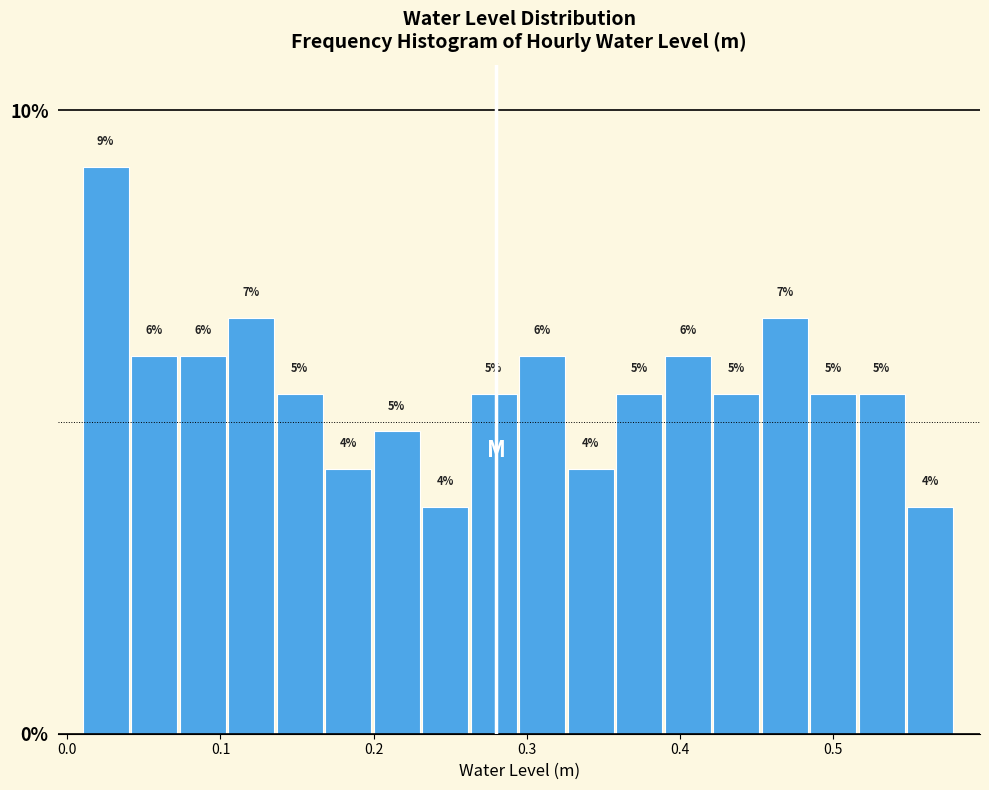

Around what value on the x-axis is the tallest bar? Give the approximate position of its centre, as read against the axis.

0.03